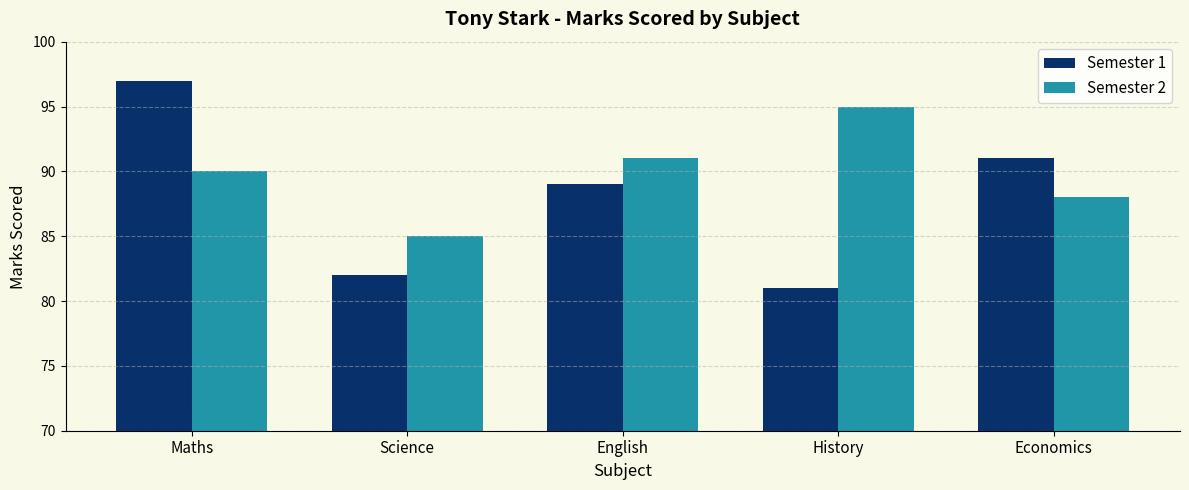

What is the smallest value displayed?

81